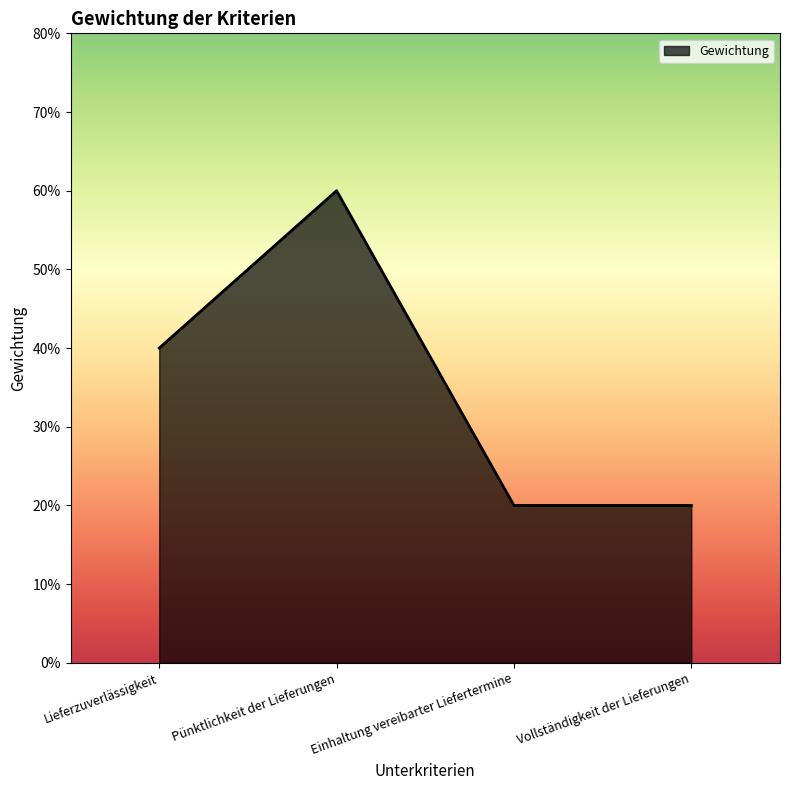

Does the chart have visible grid lines?

No